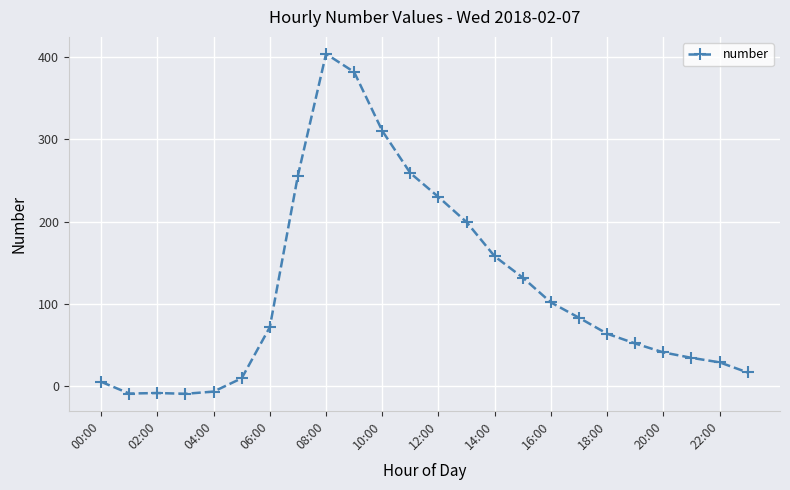

What is the sum of all values?

2803.0